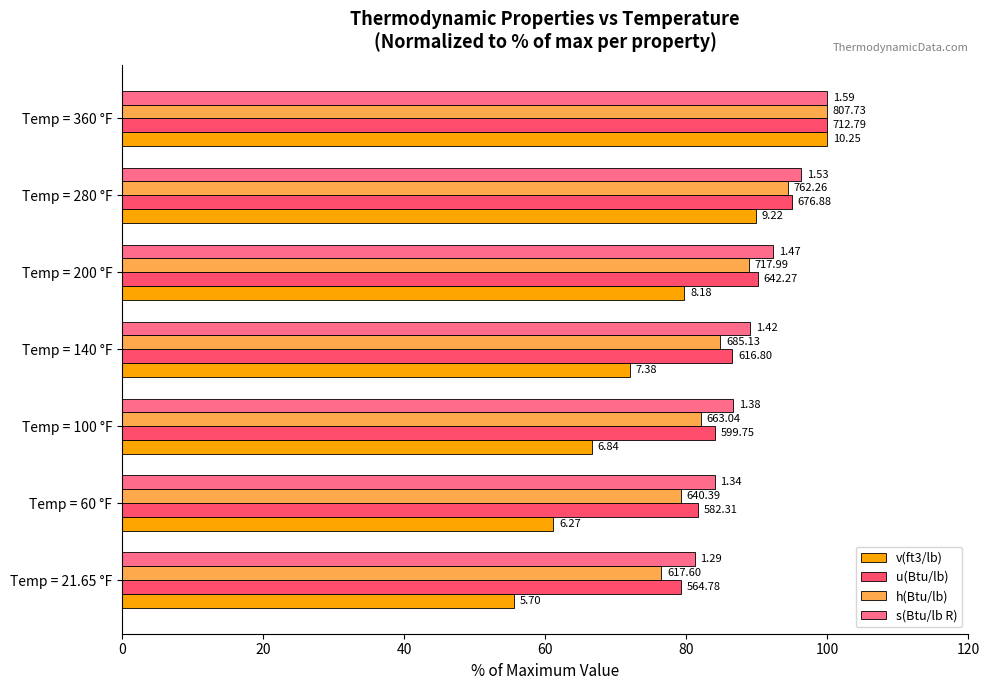

What are all the series names shown in the legend?

v(ft3/lb), u(Btu/lb), h(Btu/lb), s(Btu/lb R)